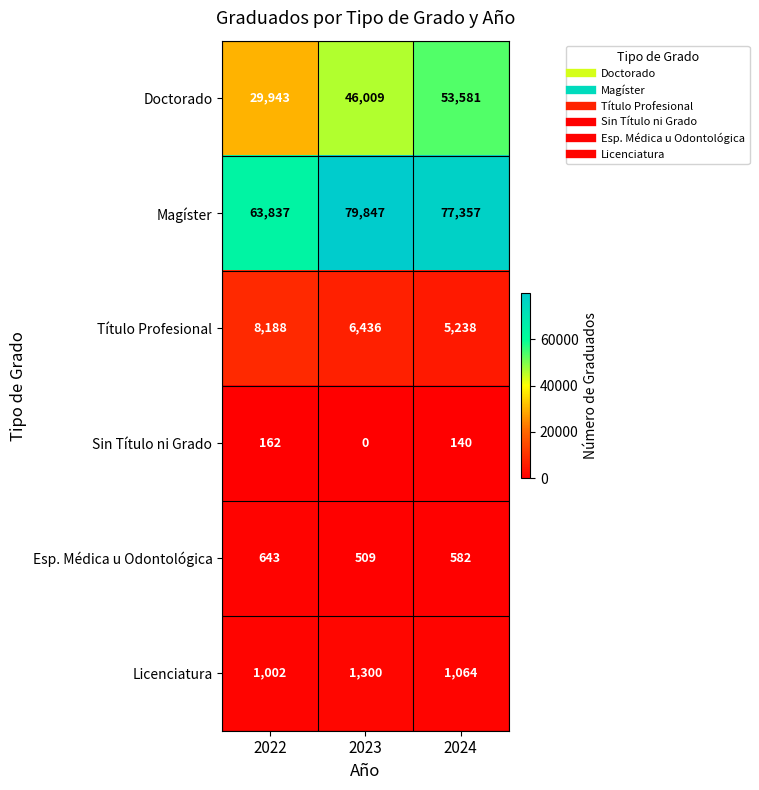

Between 2022 and 2024, which series saw the biggest shift?

Doctorado